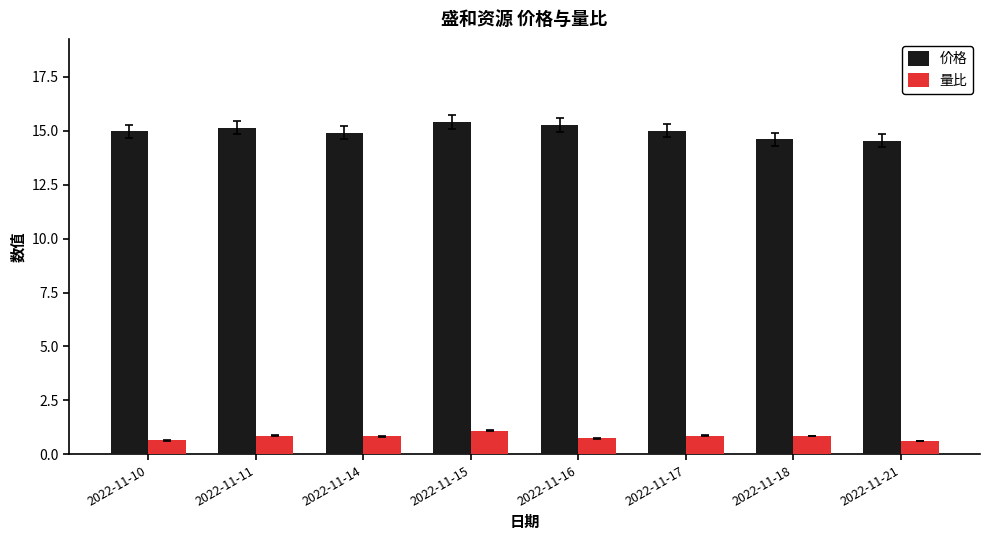

Rank the series by their maximum value, from lowest to highest.

量比, 价格